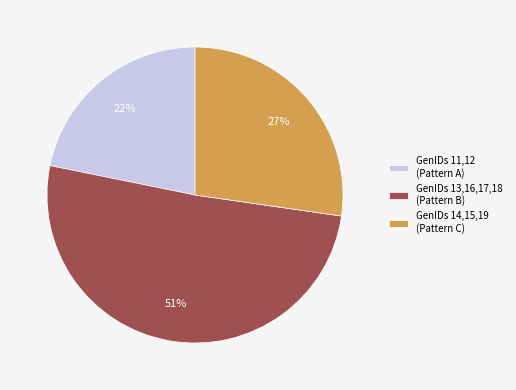

Which has a higher value, GenIDs 13,16,17,18 (Pattern B) or GenIDs 14,15,19 (Pattern C)?

GenIDs 13,16,17,18 (Pattern B)